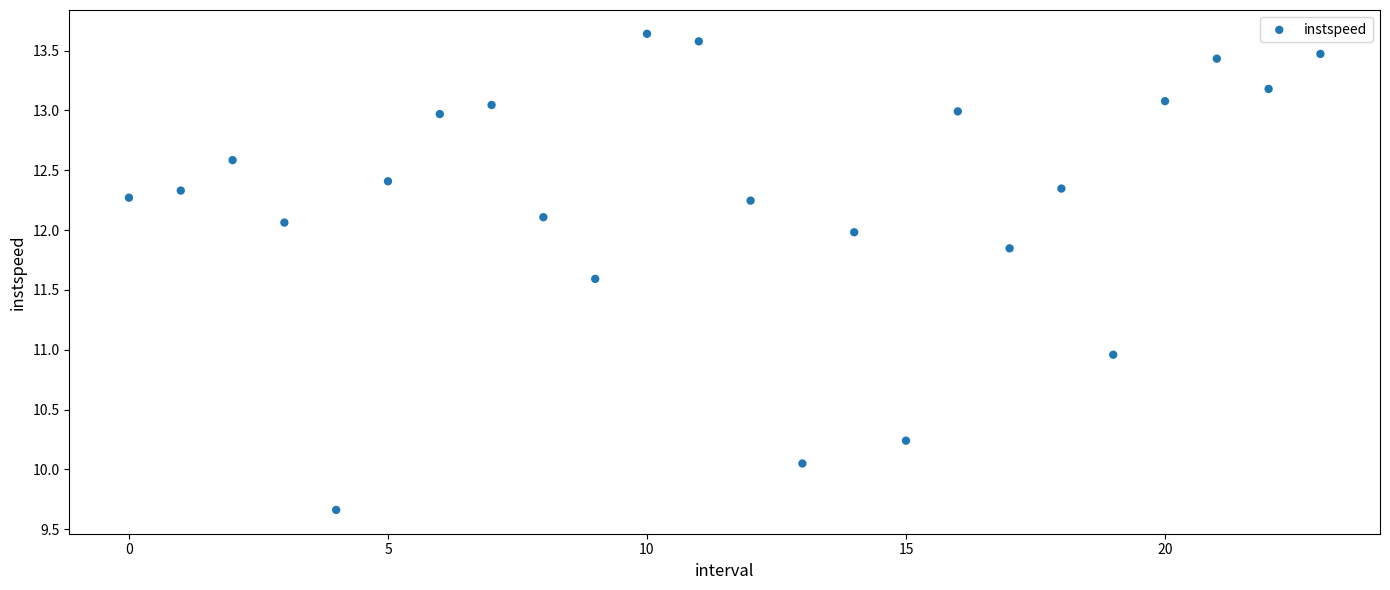

What is the range of Y values (max minus min)?

4.0